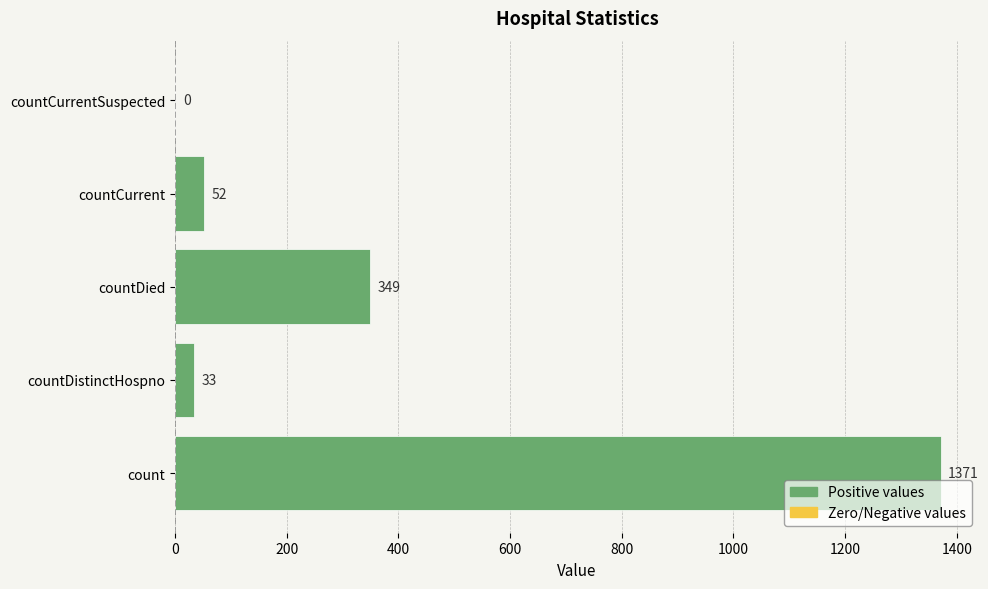

Which has a higher value, countDistinctHospno or count?

count